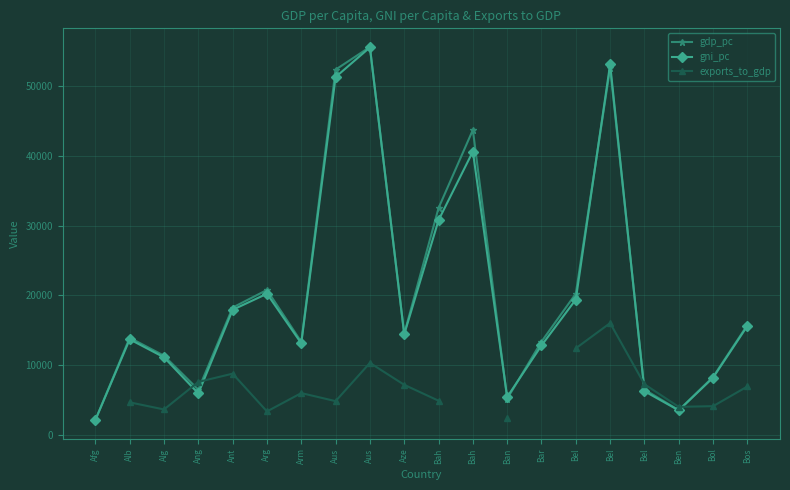

Between which two adjacent categories do exports_to_gdp and gdp_pc first intersect?

Alg and Ang